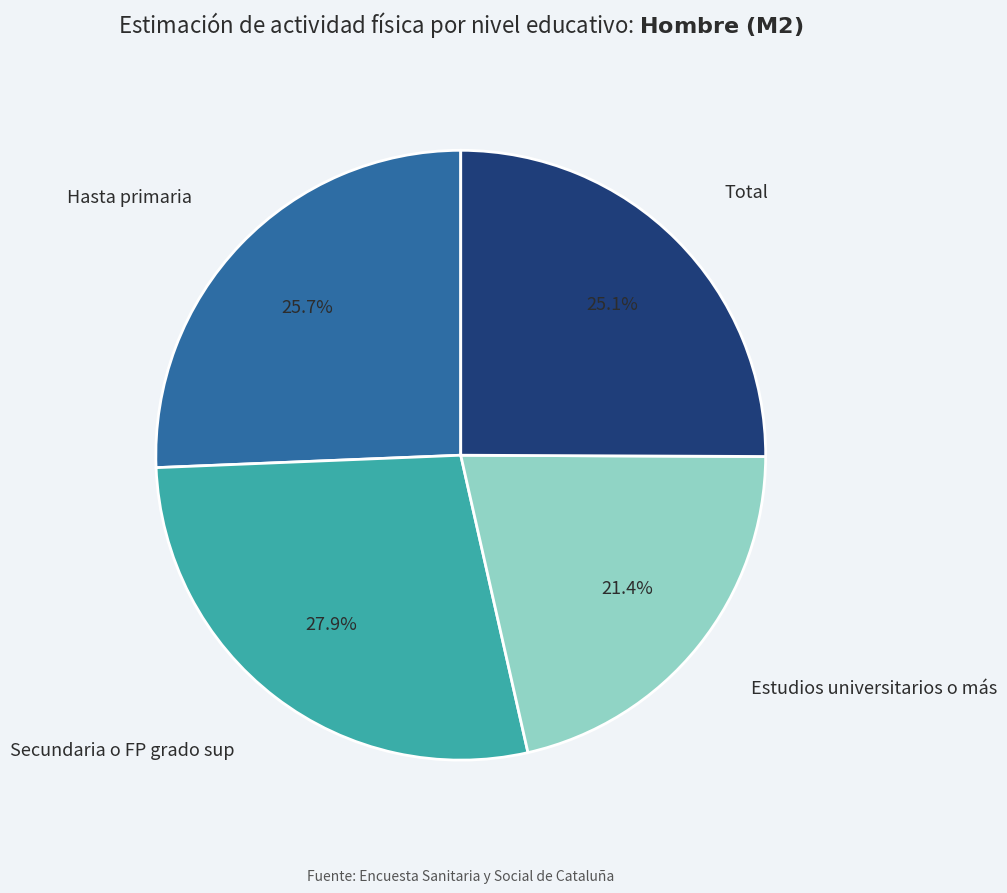

Is there any slice that represents more than half of the pie?

No